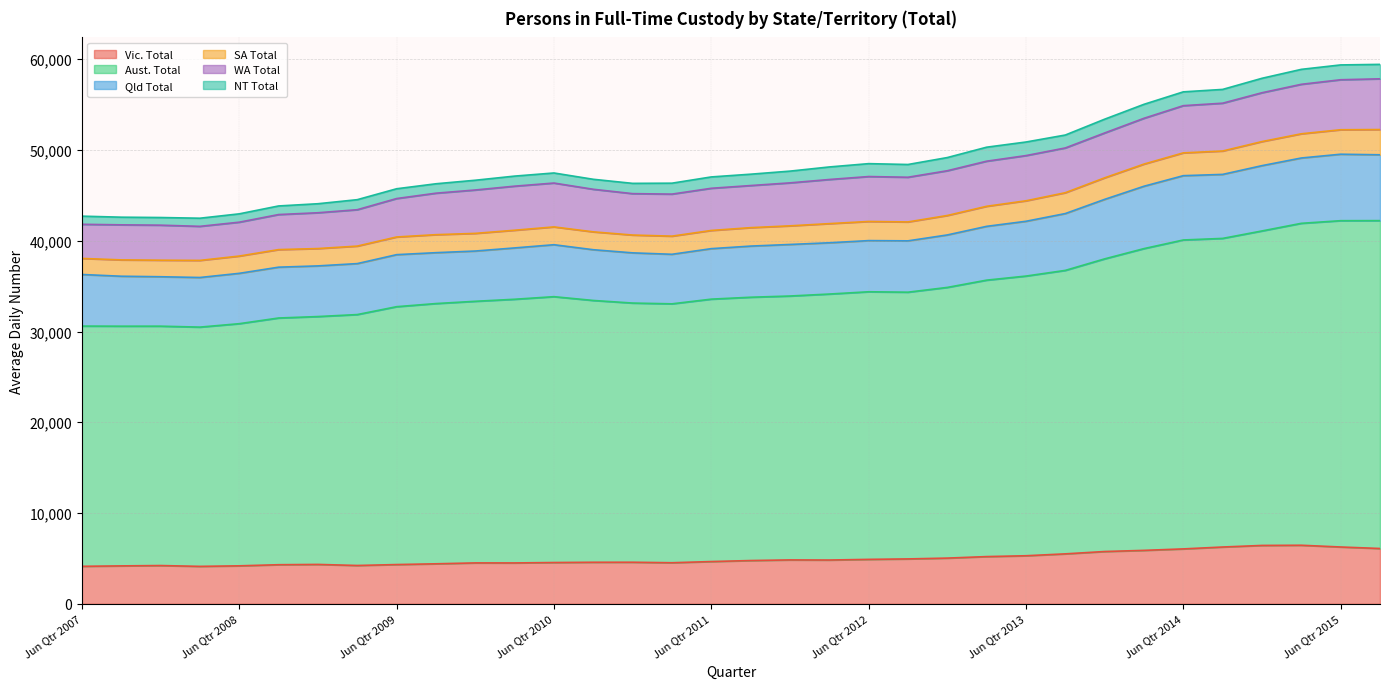

True or false: SA Total and Vic. Total cross at least once.

False